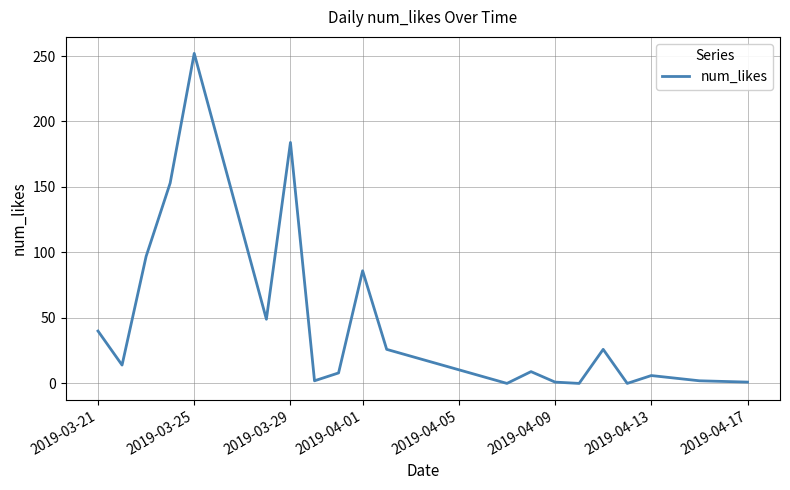

What is the maximum value shown in the chart?

252